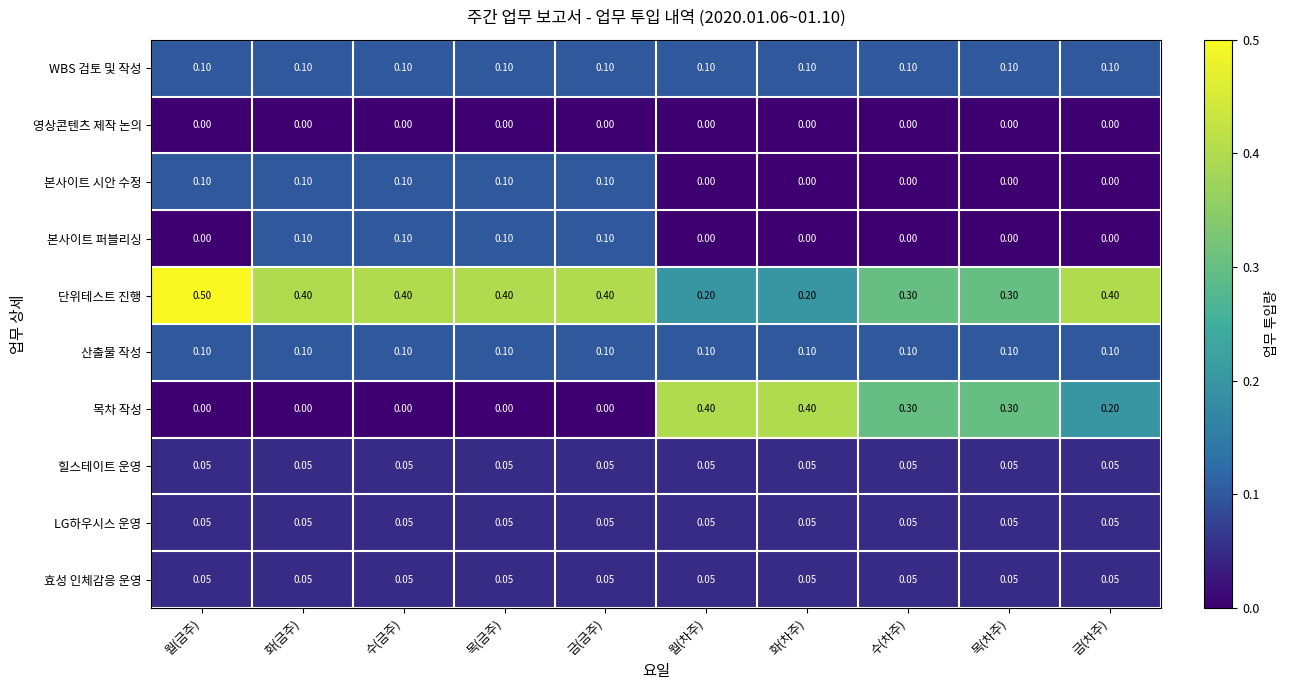

Which series changed the most between 금(금주) and 금(차주)?

목차 작성